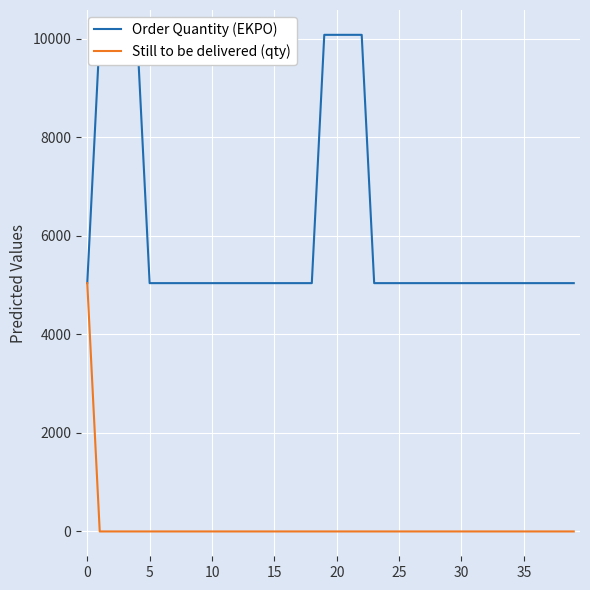

Count the number of data series in this chart.

2